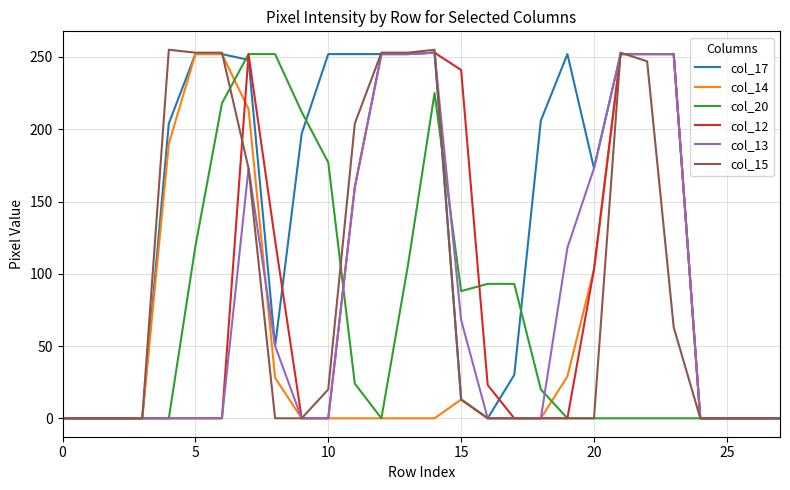

Which series has the largest total across all categories?

col_17